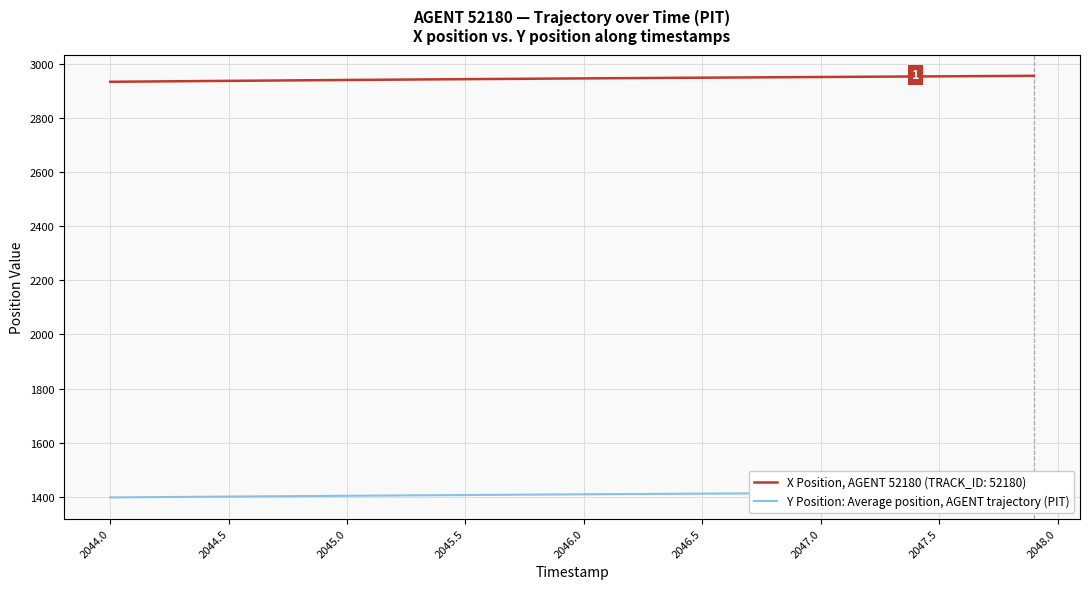

What is the greatest value displayed?

1417.7